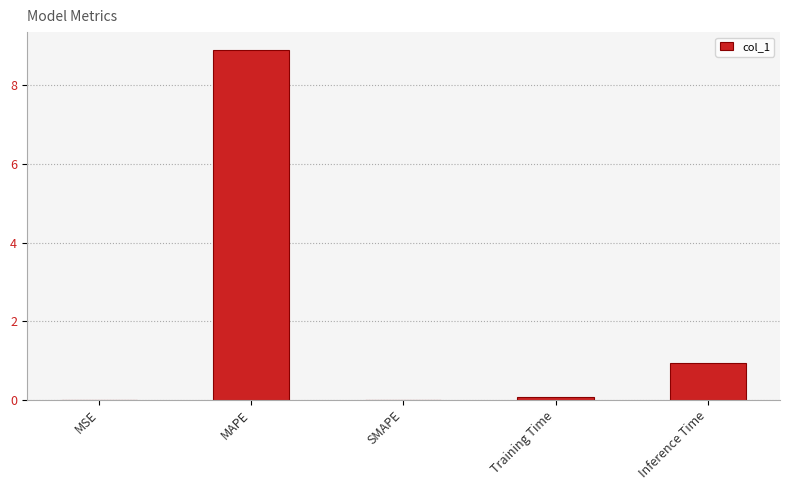

What is the sum of all values?

9.9